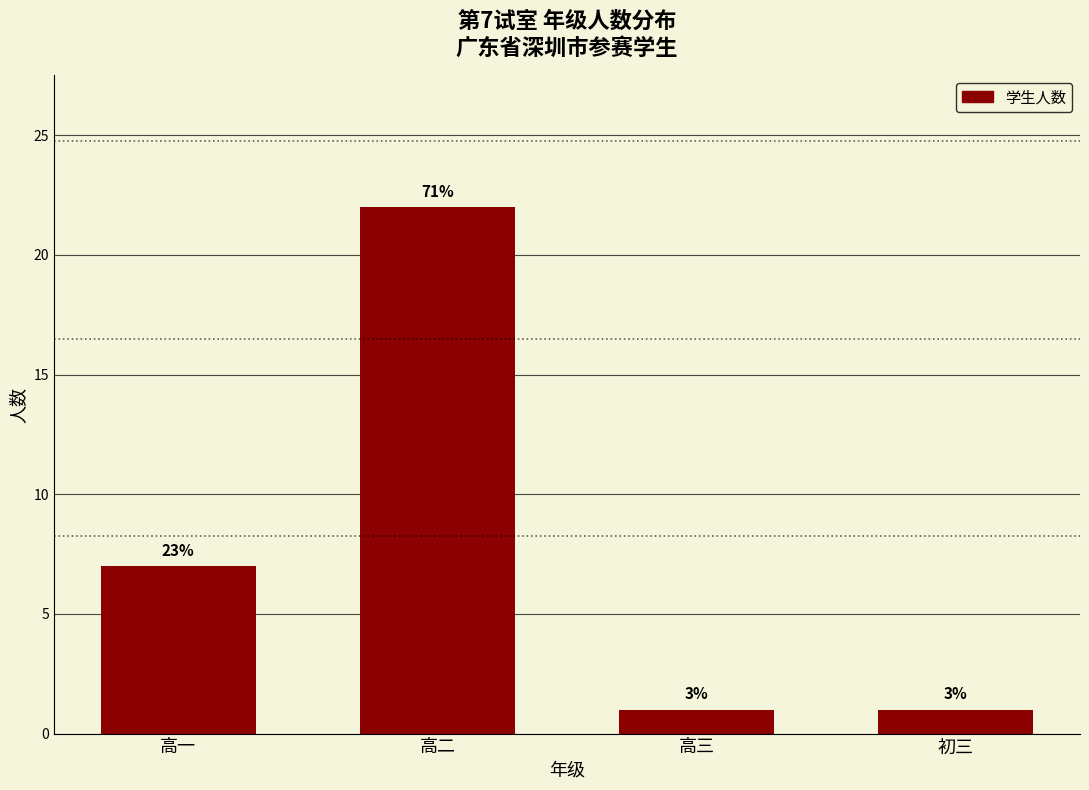

What is the difference between the maximum and minimum values?

21